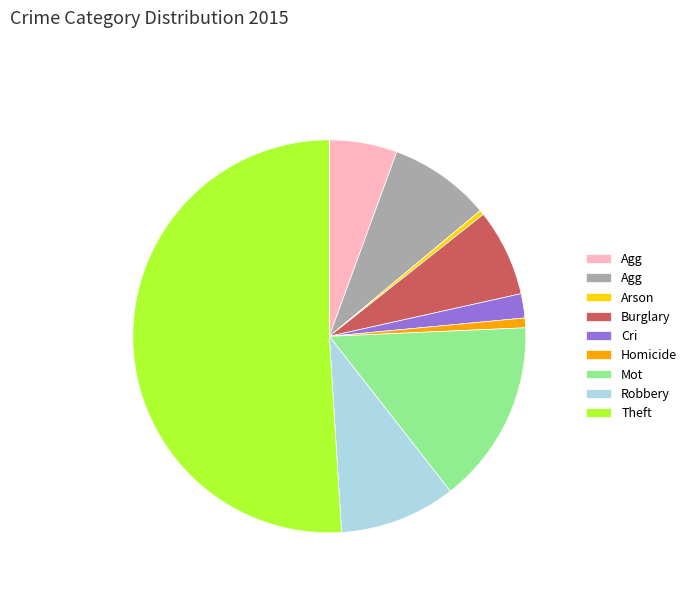

To the nearest percent, what is the difference between the largest and smallest slice percentages?

51%